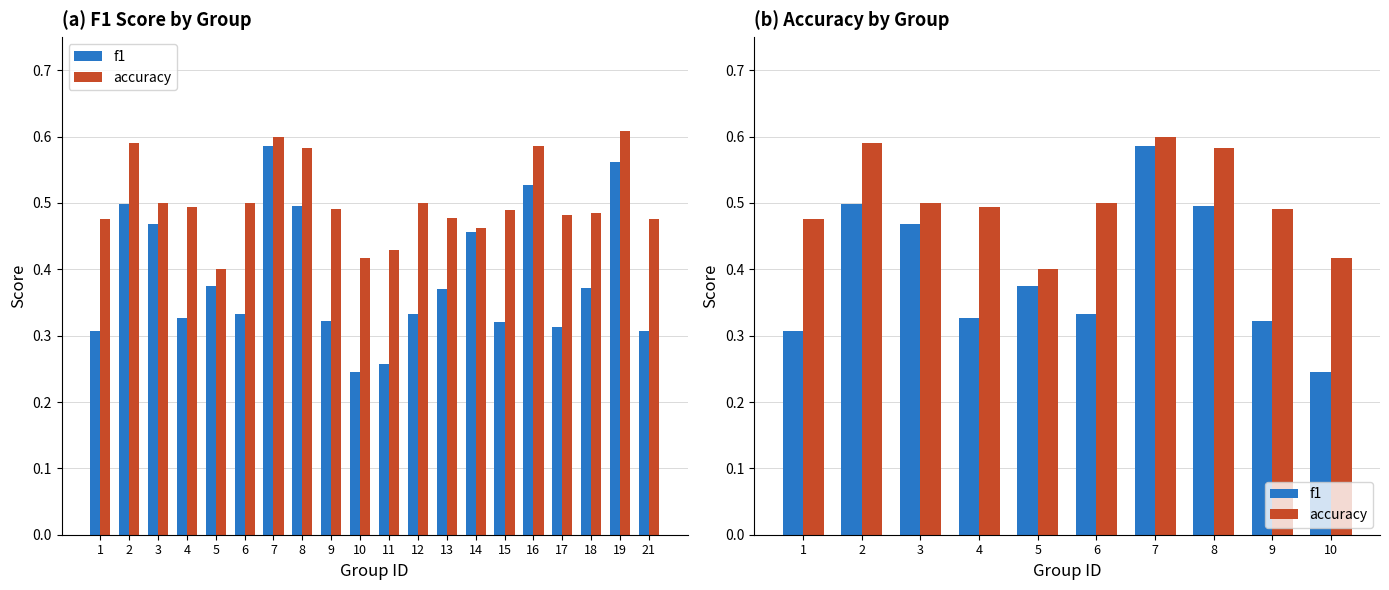

What is the maximum value shown in the chart?

0.6